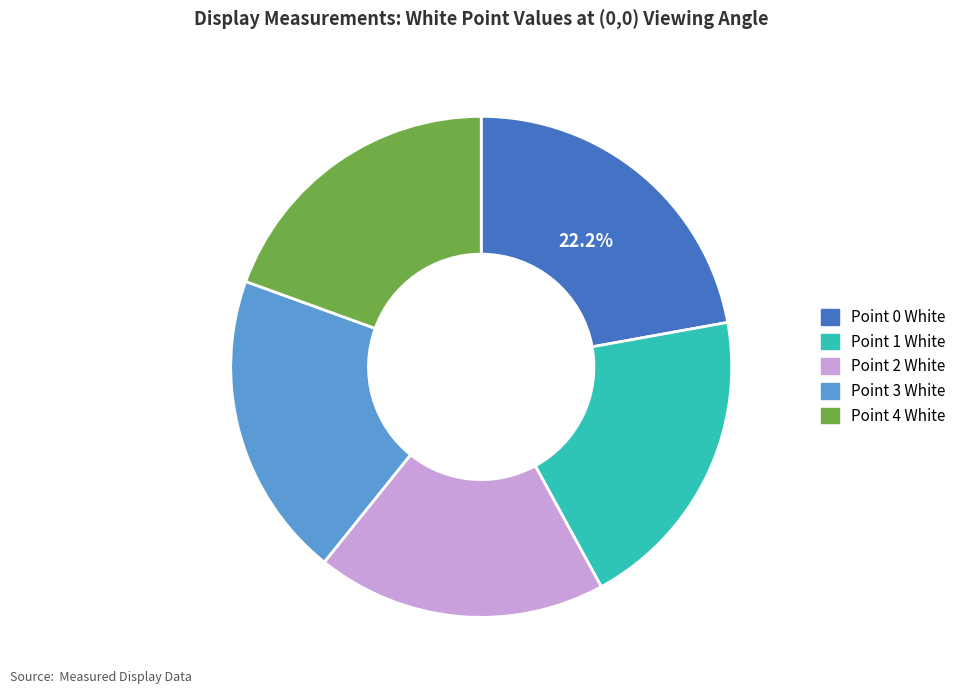

How many slices are in this pie chart?

5